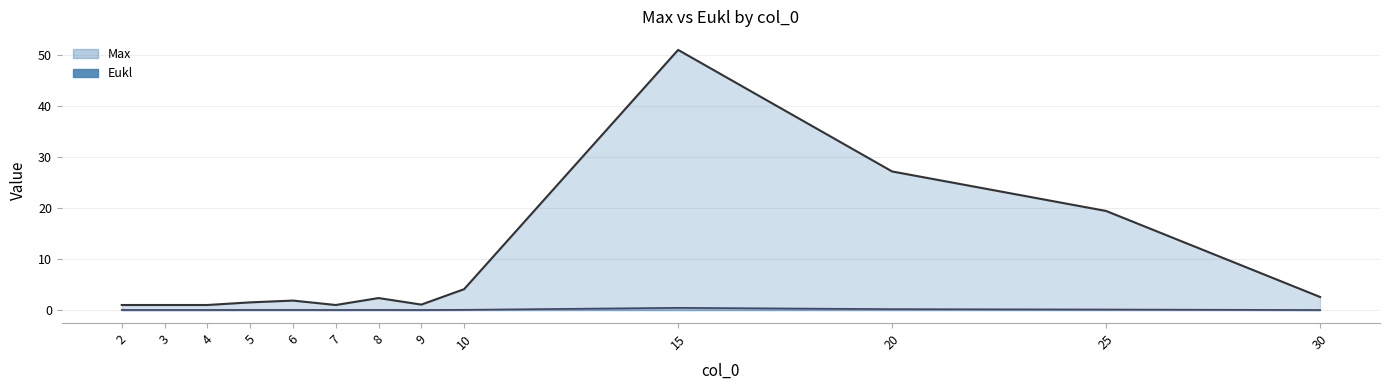

True or false: Eukl has more than 0 interior local peaks.

True